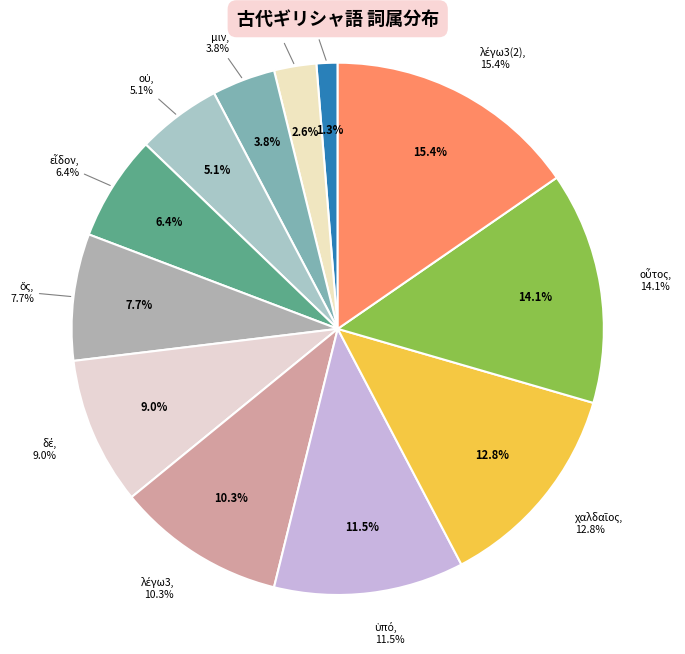

Between μέν and οὗτος, which is larger?

οὗτος